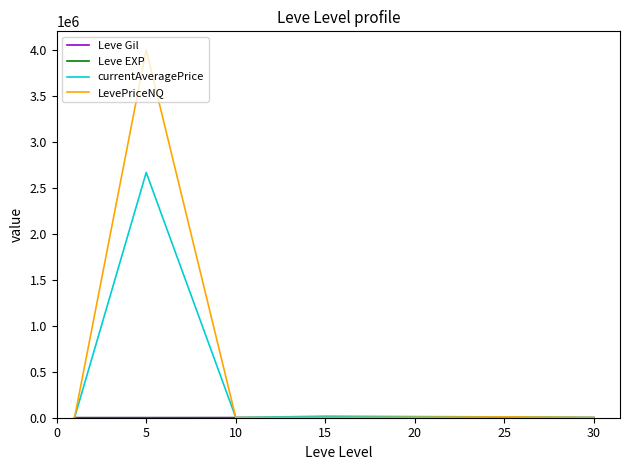

What is the maximum value shown in the chart?

4004598.0